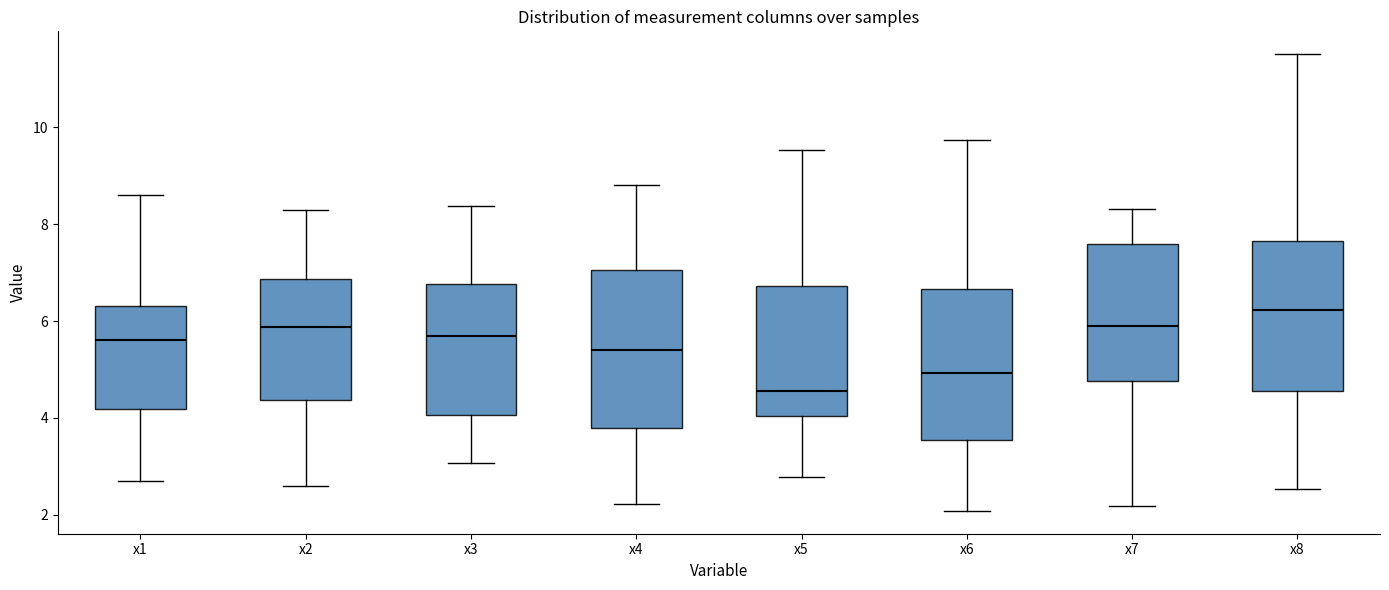

Where is the lower edge of the box for x1 on the y-axis? The values are not printed on the chart, so give them approximately, as read against the axis.

4.2